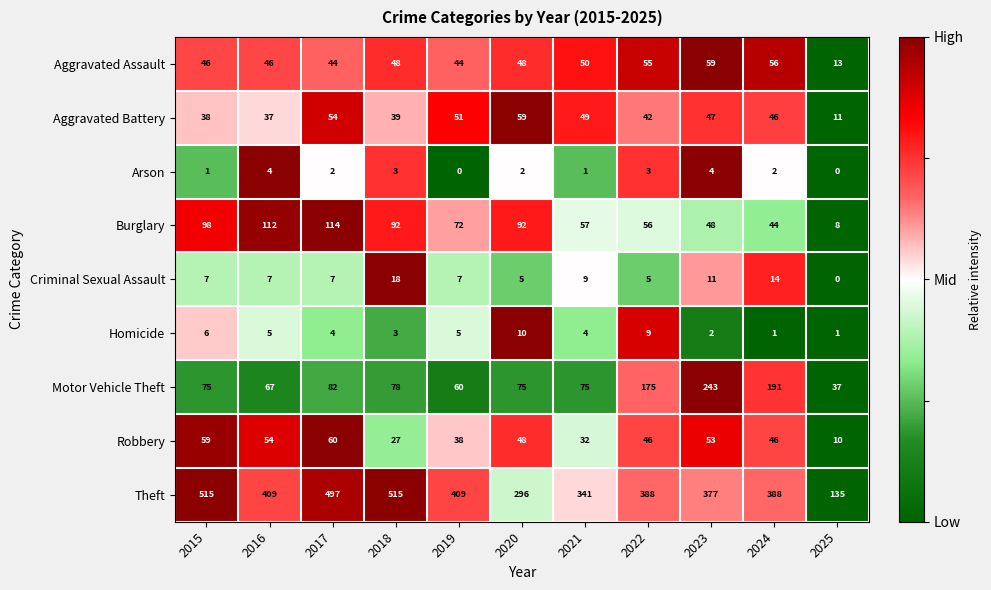

What is the sum of all Criminal Sexual Assault values?

90